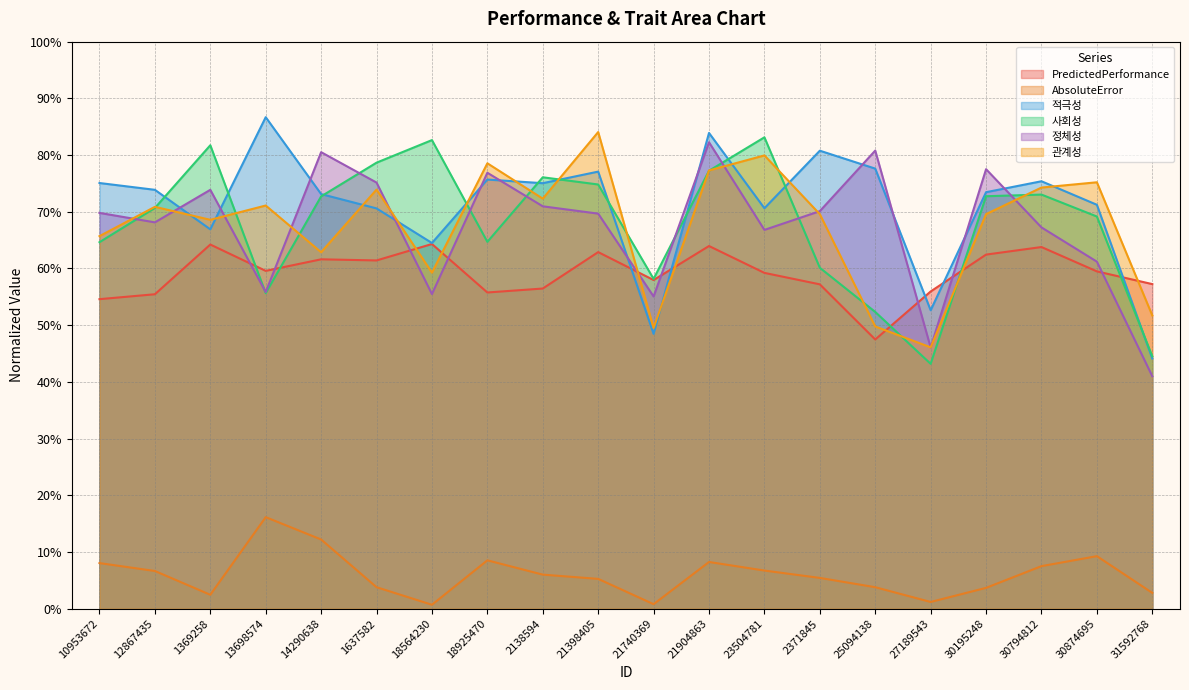

What is the sum of the PredictedPerformance values at 14290638 and 2371845?

1.2